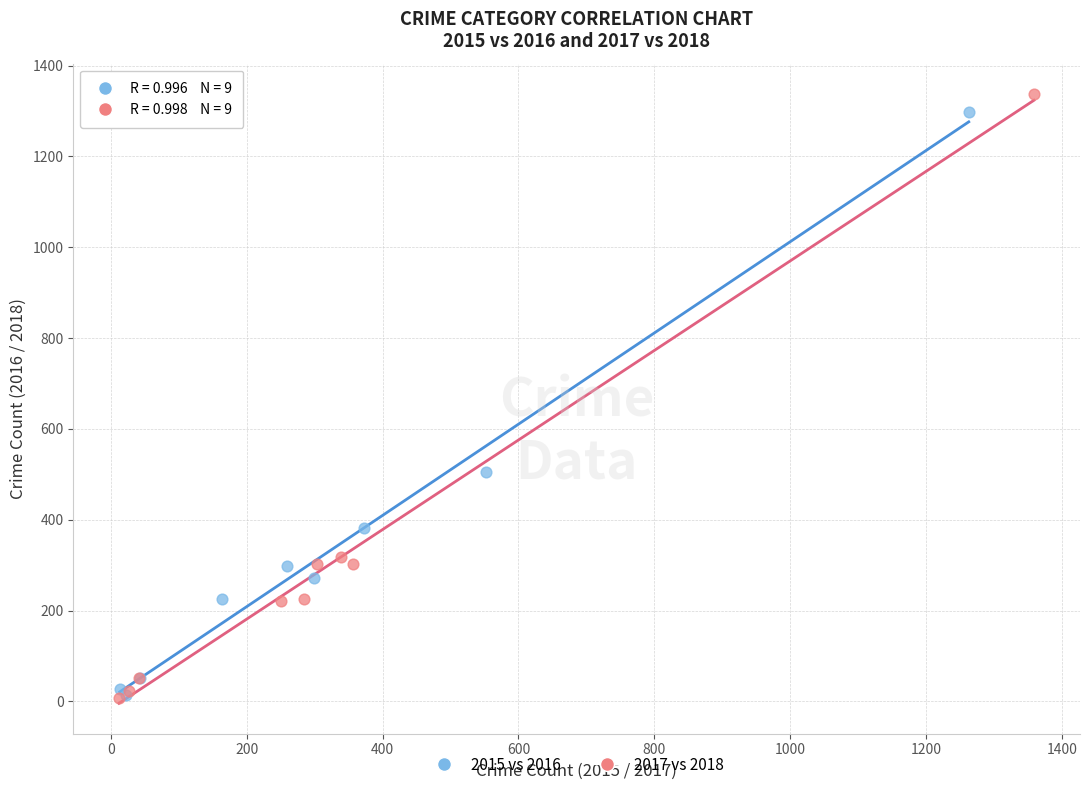

Which series contains the highest Y value?

2017 vs 2018